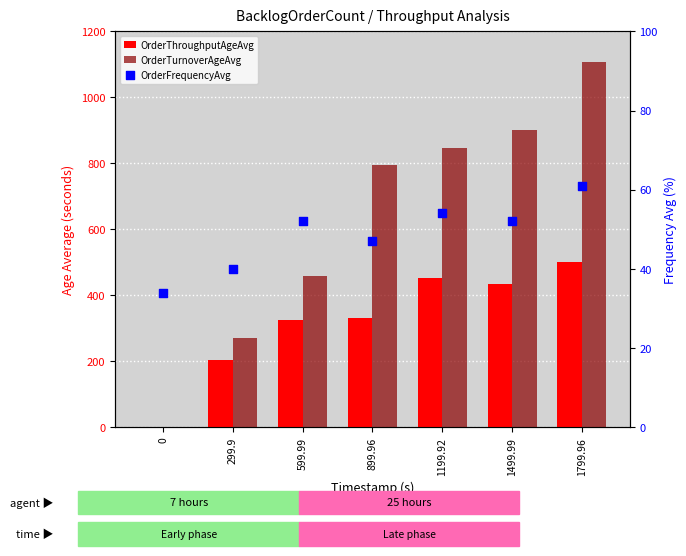

What are all the series names shown in the legend?

OrderThroughputAgeAvg, OrderTurnoverAgeAvg, OrderFrequencyAvg